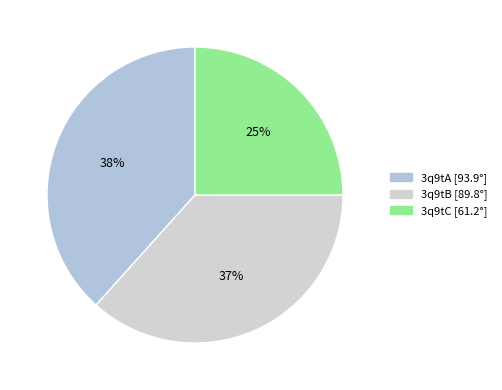

Between 3q9tC and 3q9tB, which is larger?

3q9tB